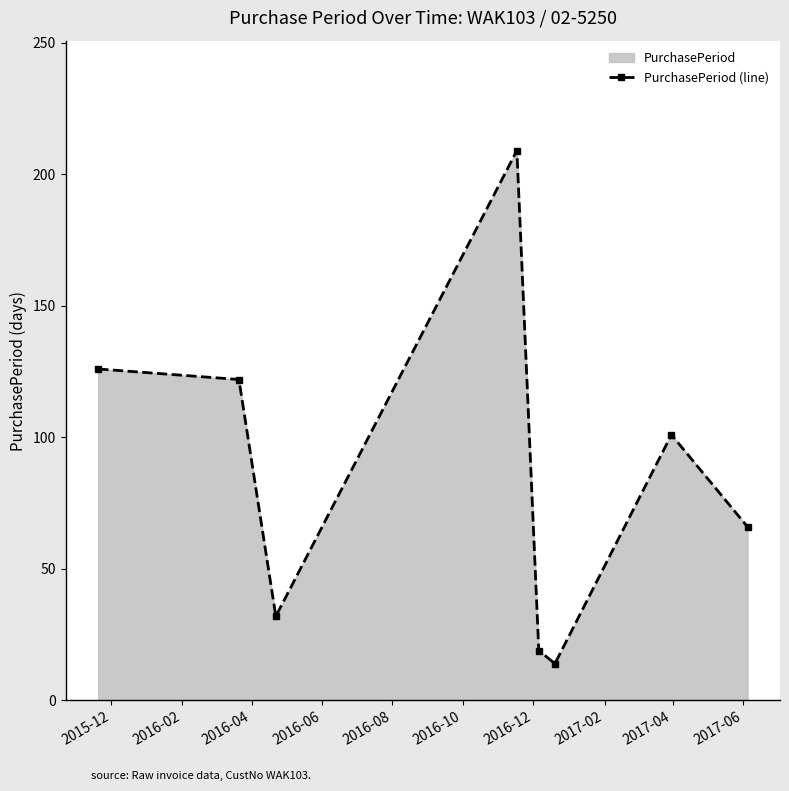

How many points are lower than both their immediate neighbors (excluding endpoints)?

2